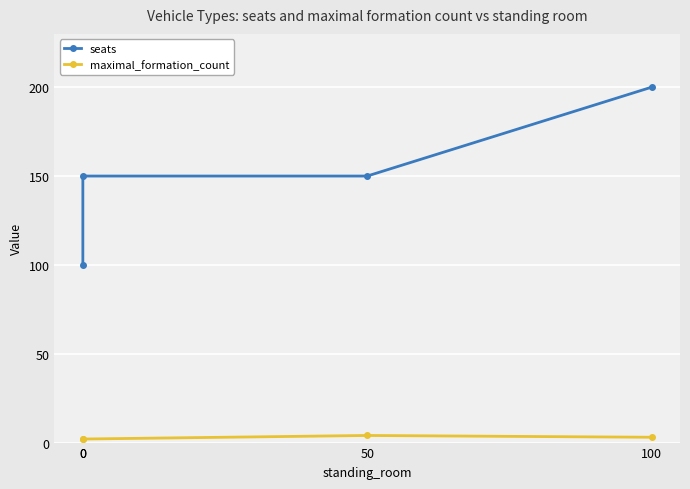

How many data points does each series have?

4